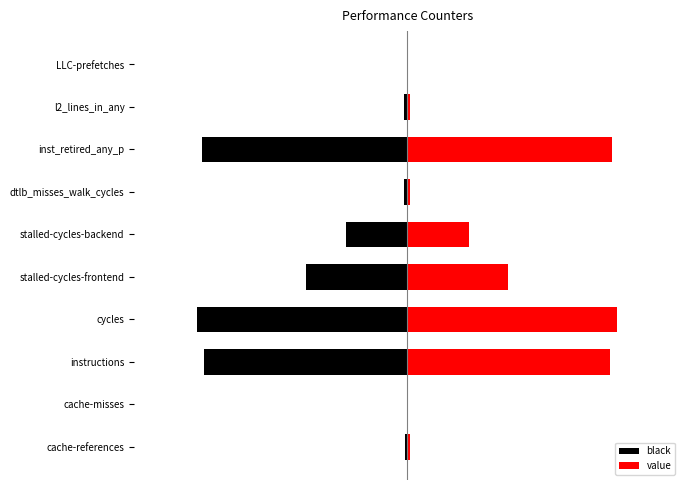

True or false: black has a value of -0.2 at stalled-cycles-backend.

False